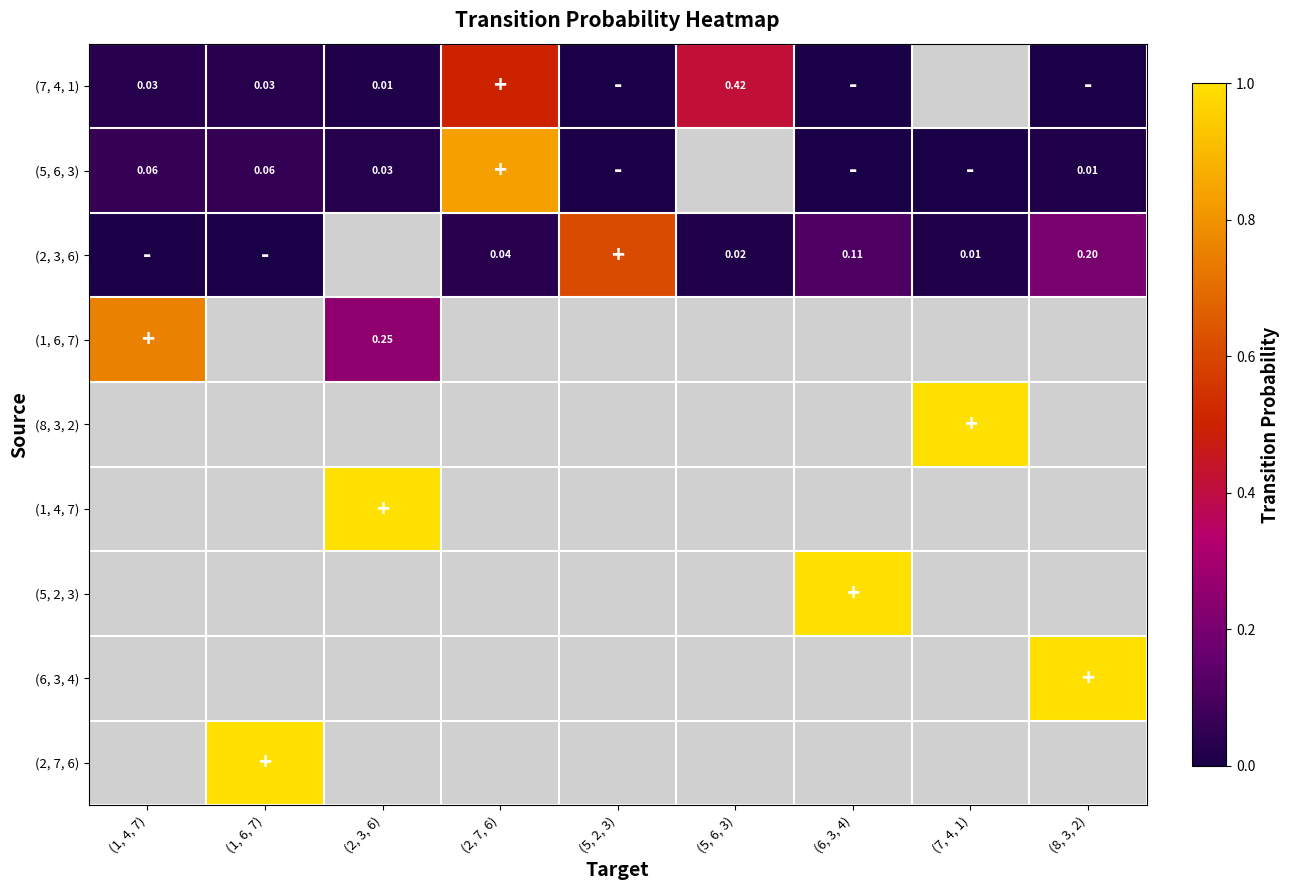

Is the value of (7, 4, 1) at (5, 6, 3) greater than the value of (1, 4, 7) at (2, 7, 6)?

No